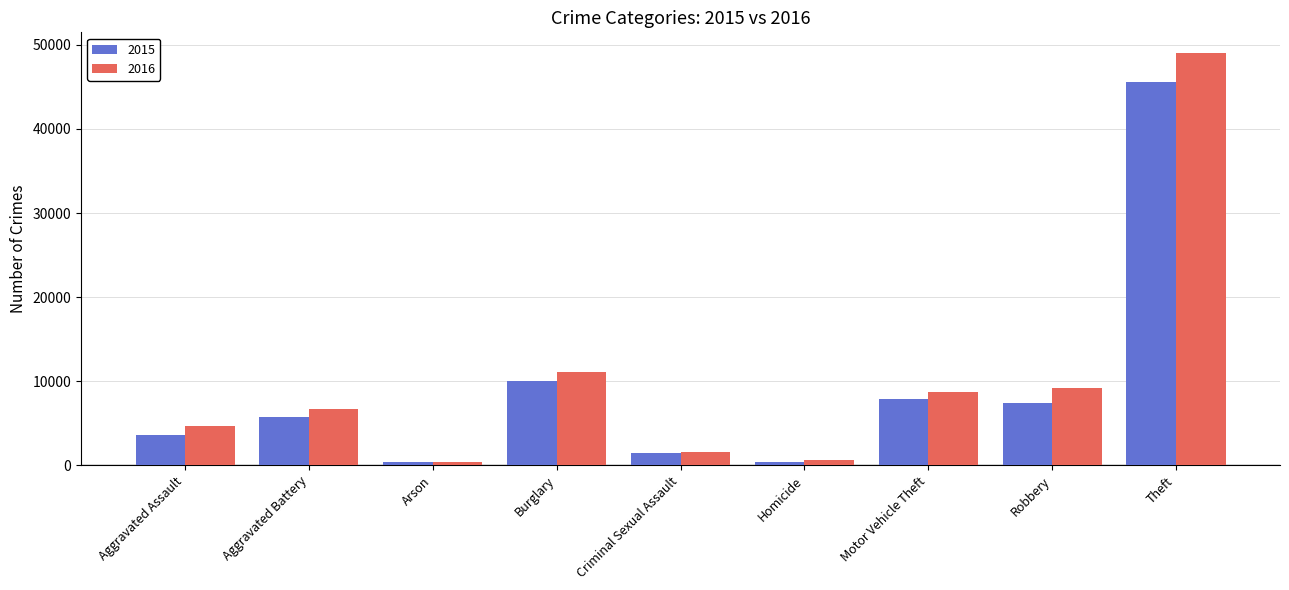

What value does the 2015 series have at Homicide?

411